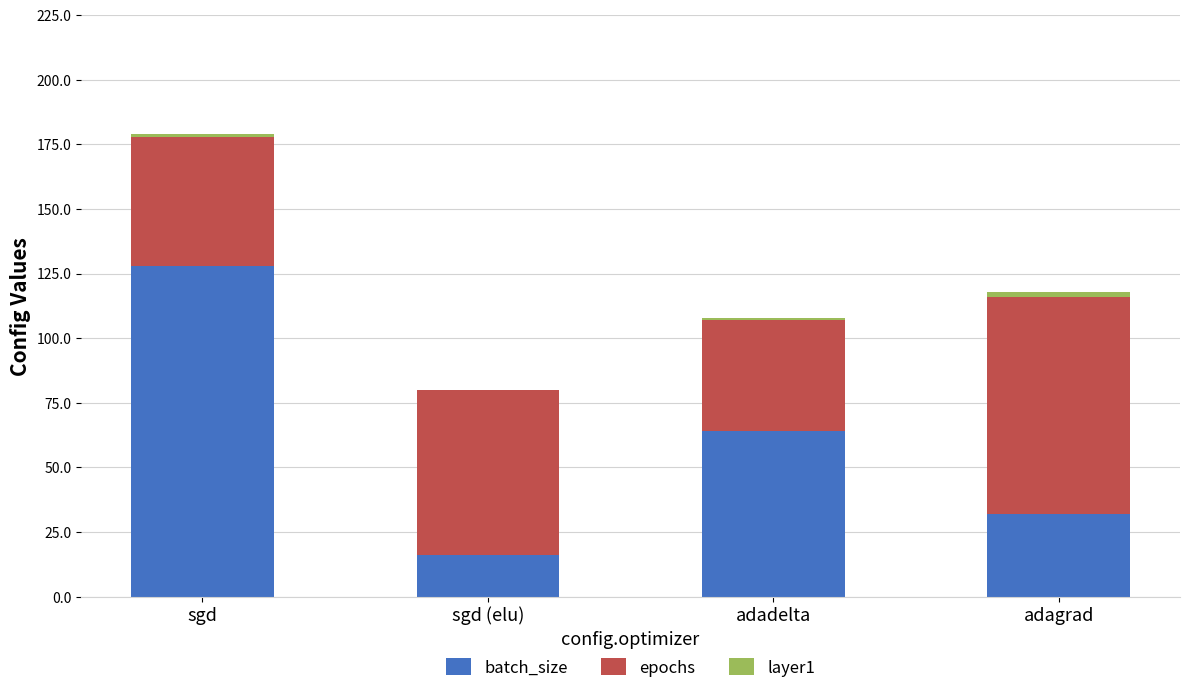

Is it true that batch_size equals 27 at sgd (elu)?

False